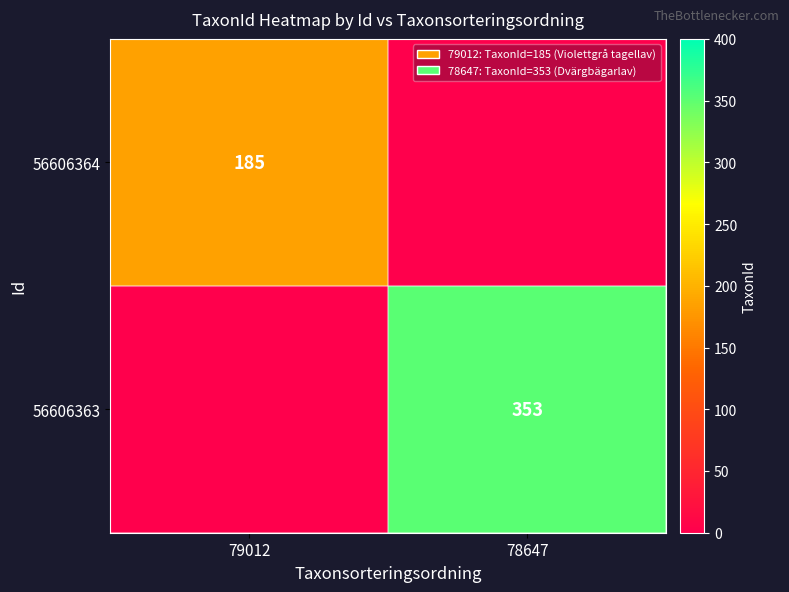

True or false: 56606364 has a value of 185 at 79012.

True